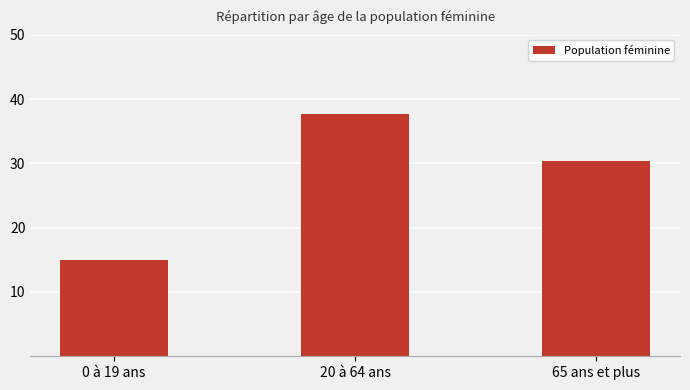

Which has a higher value, 65 ans et plus or 0 à 19 ans?

65 ans et plus